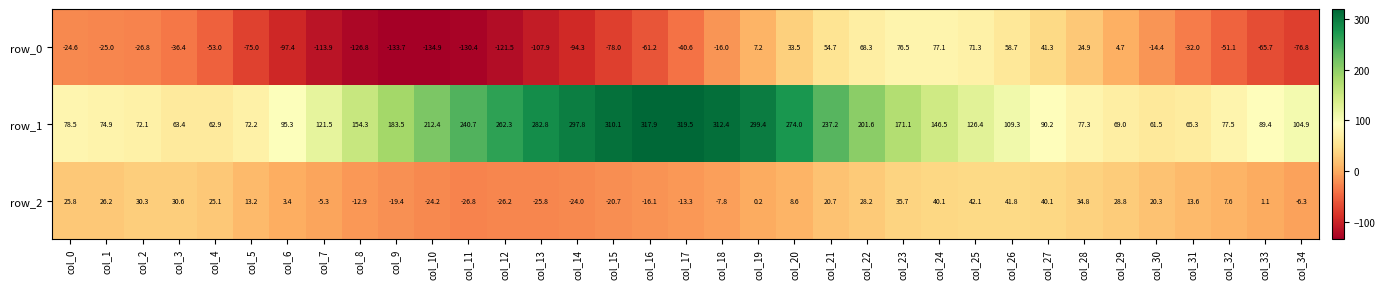

At which label is row_2 closest to 7?

col_32